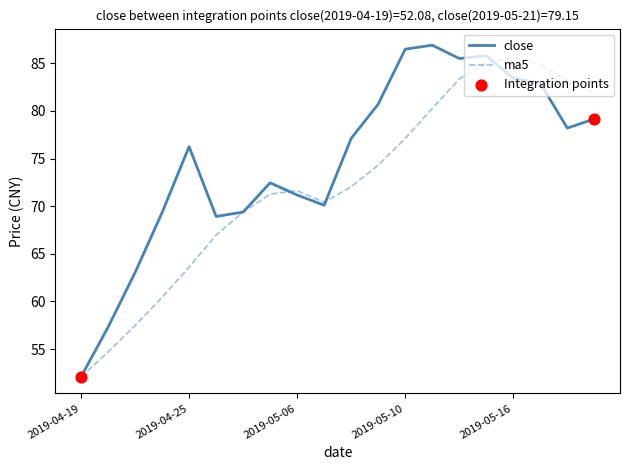

List the series in order of their overall mean, highest first.

close, ma5